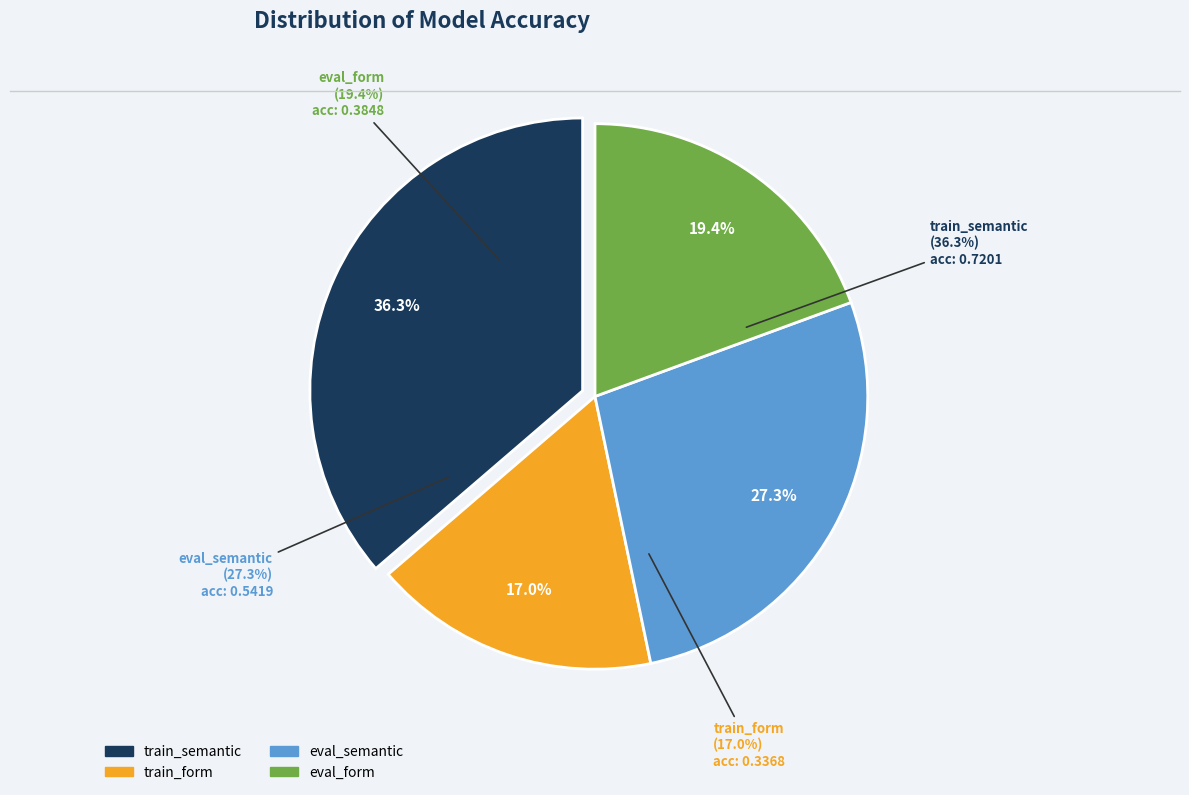

What percentage is NOT represented by eval_semantic?

72.7%